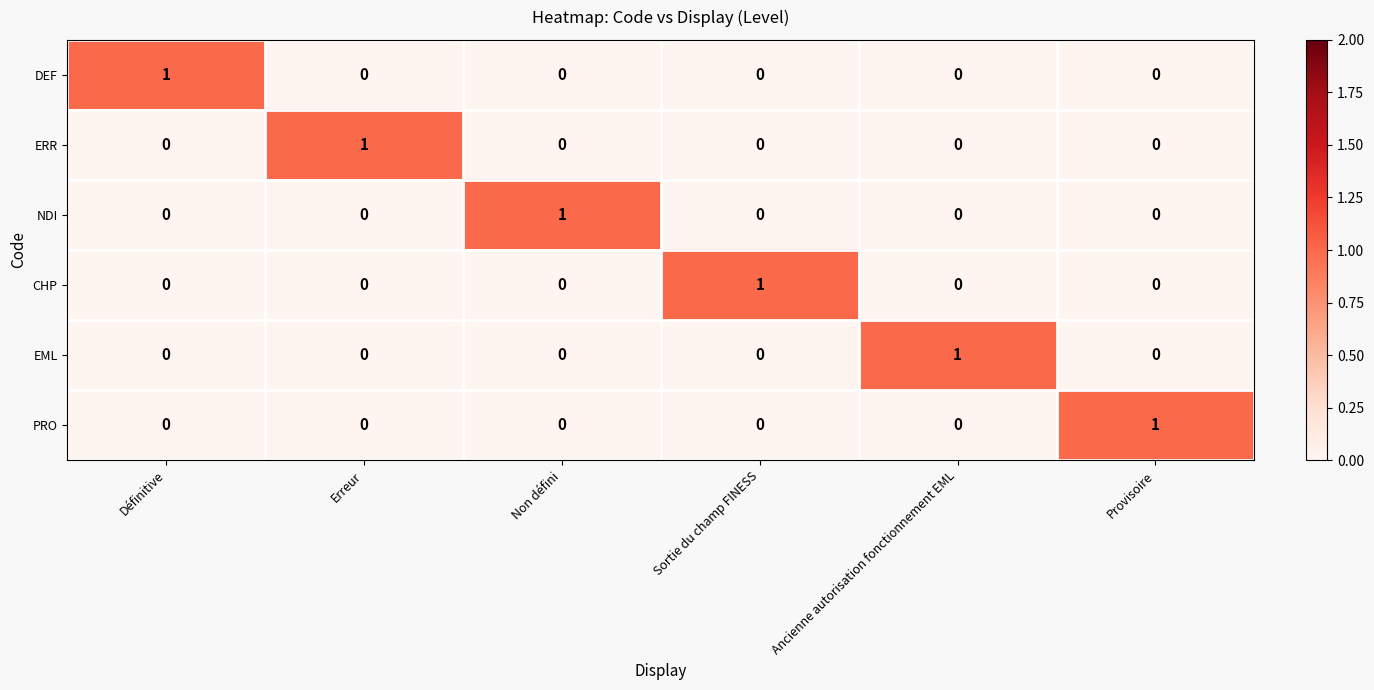

The value of NDI at Non défini is 1. True or false?

True